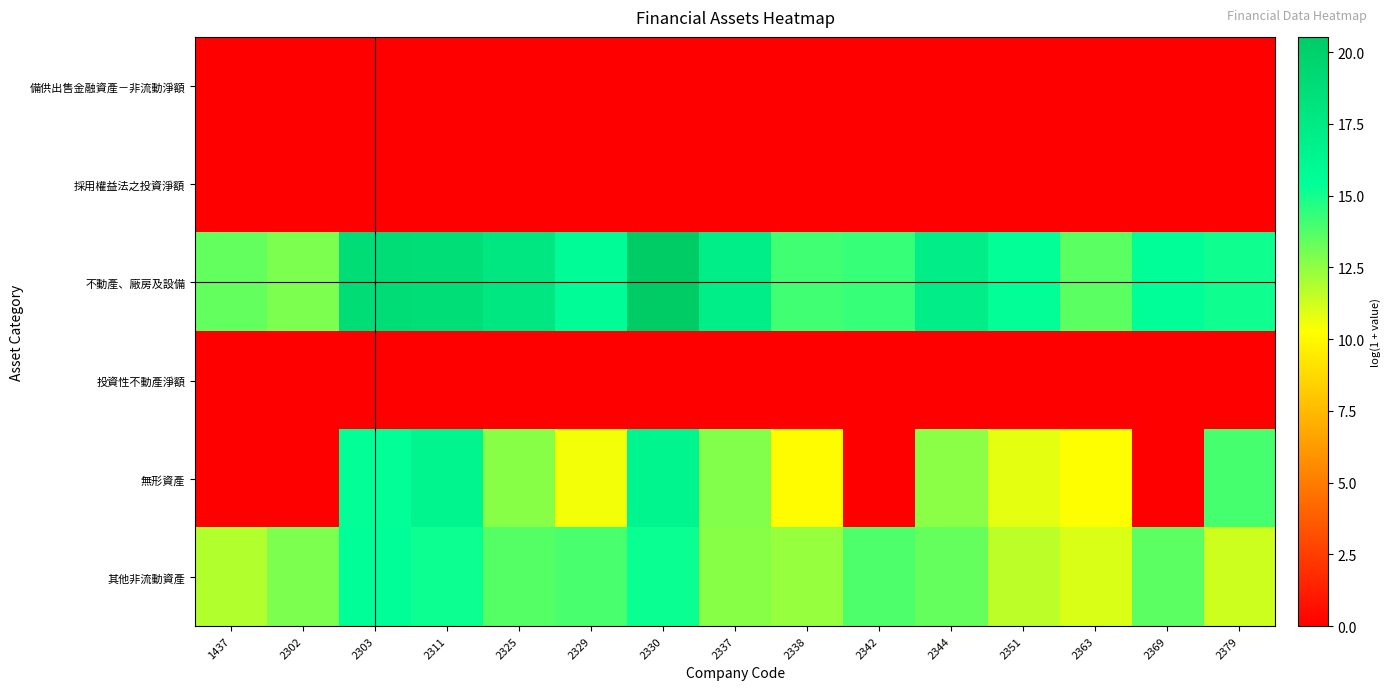

What is the spread (max minus min) of values at 2330?

20.5